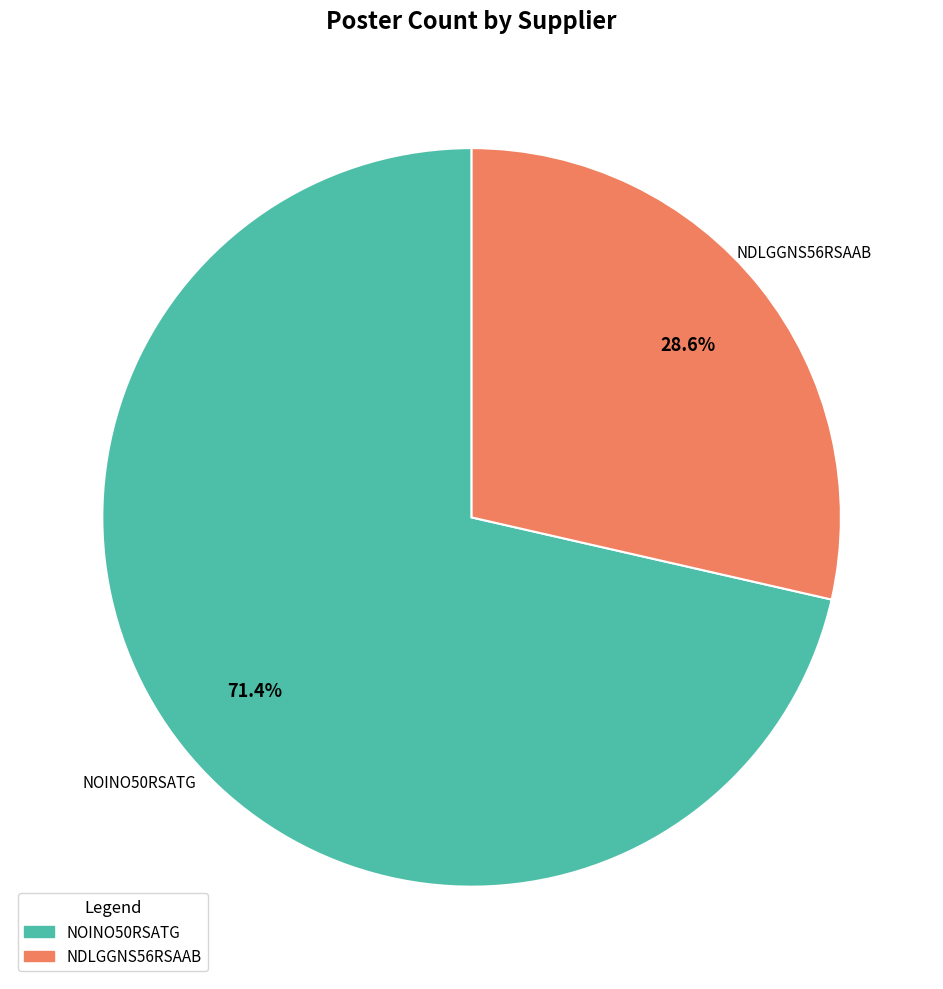

Approximately how many times larger is the value at NOINO50RSATG compared to NDLGGNS56RSAAB?

2.5